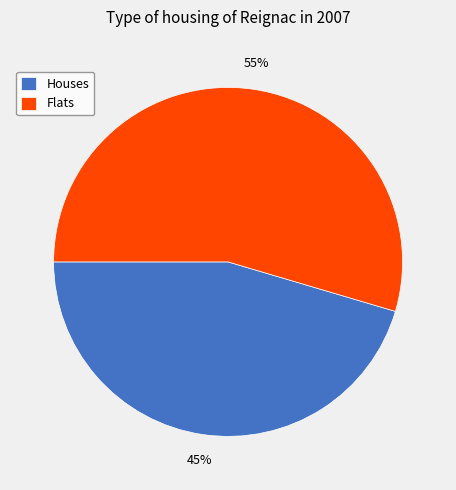

To the nearest percent, what is the average slice percentage?

50%